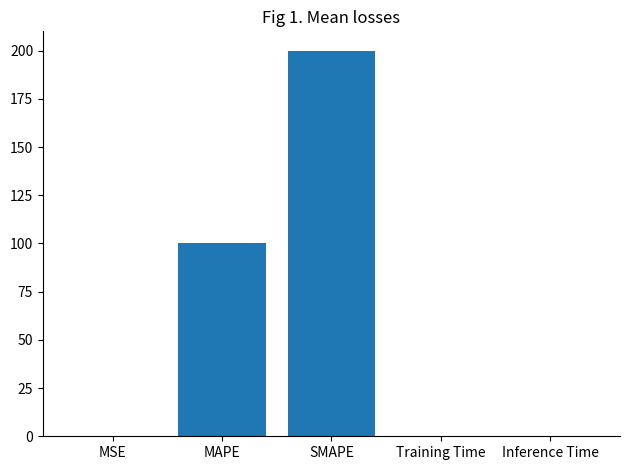

Which has a higher value, MSE or MAPE?

MAPE